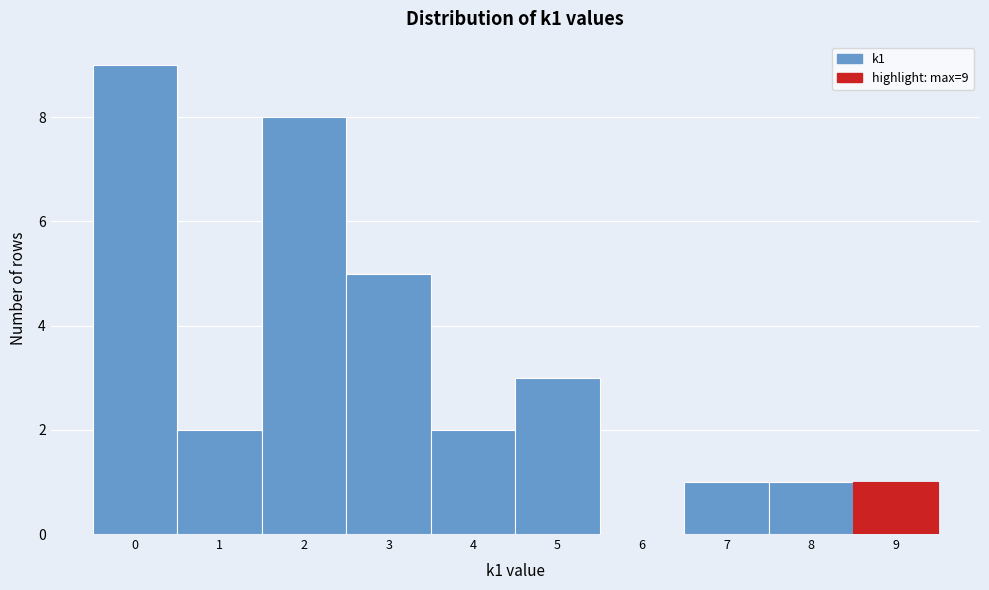

Which range on the x-axis has the tallest bar?

-0.5 to 0.5